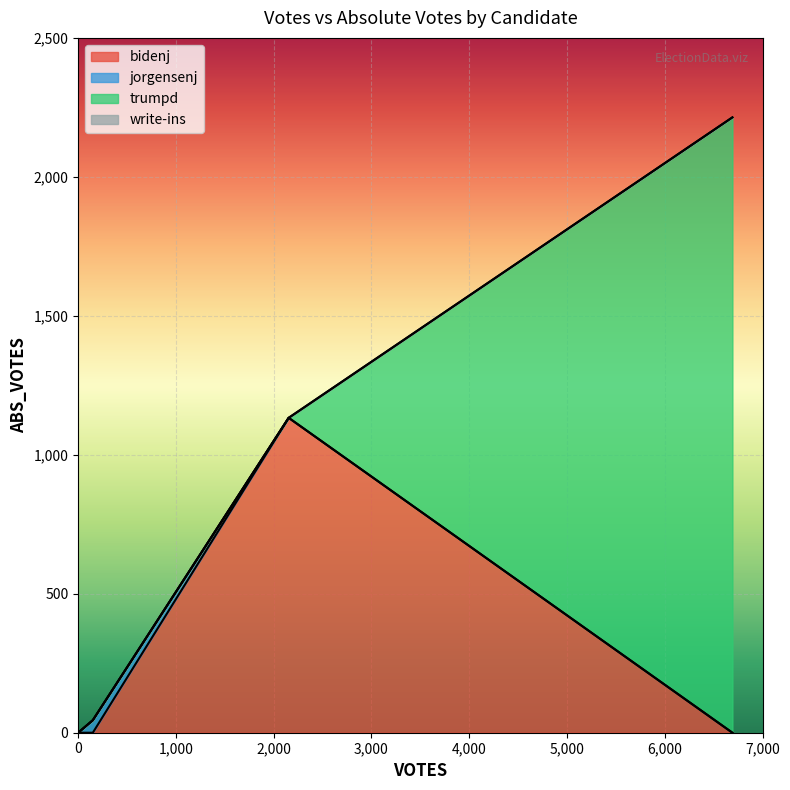

What is the highest value of the bidenj series?

1133